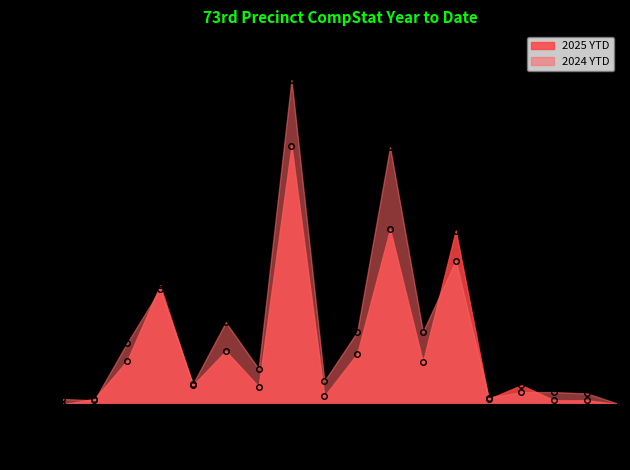

Where does the 2025 YTD series first go above 14?

Robbery